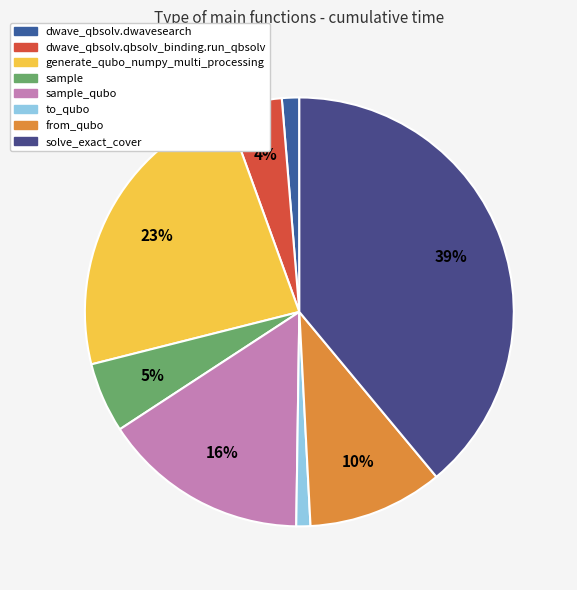

What is the largest slice in the pie chart?

solve_exact_cover